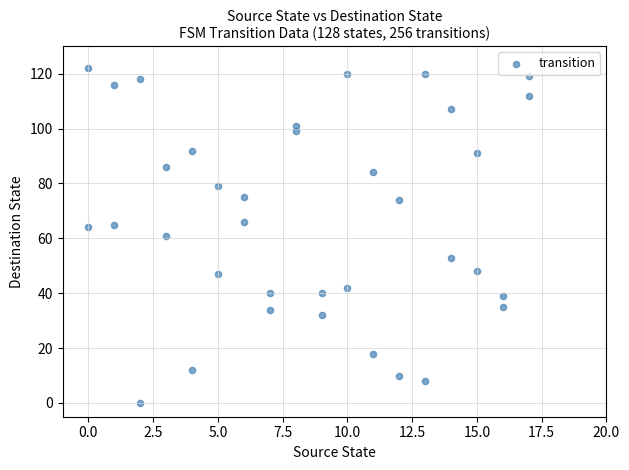

What is the range of X values (max minus min)?

17